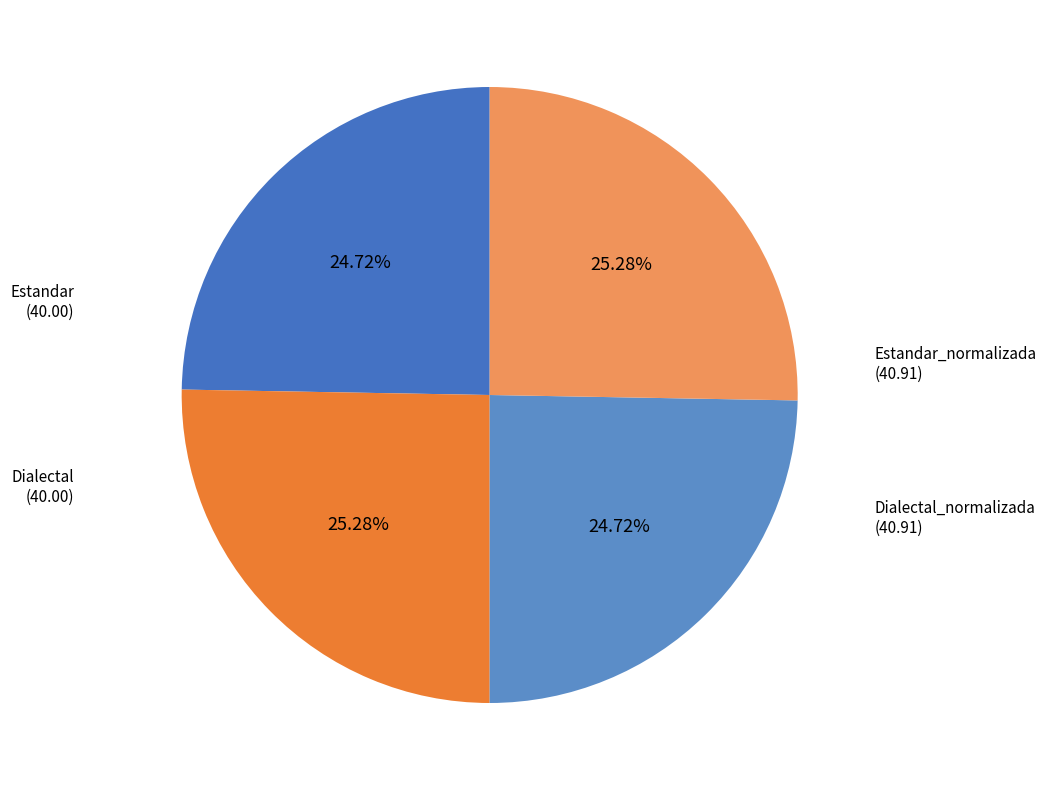

Is there a majority slice in this chart?

No